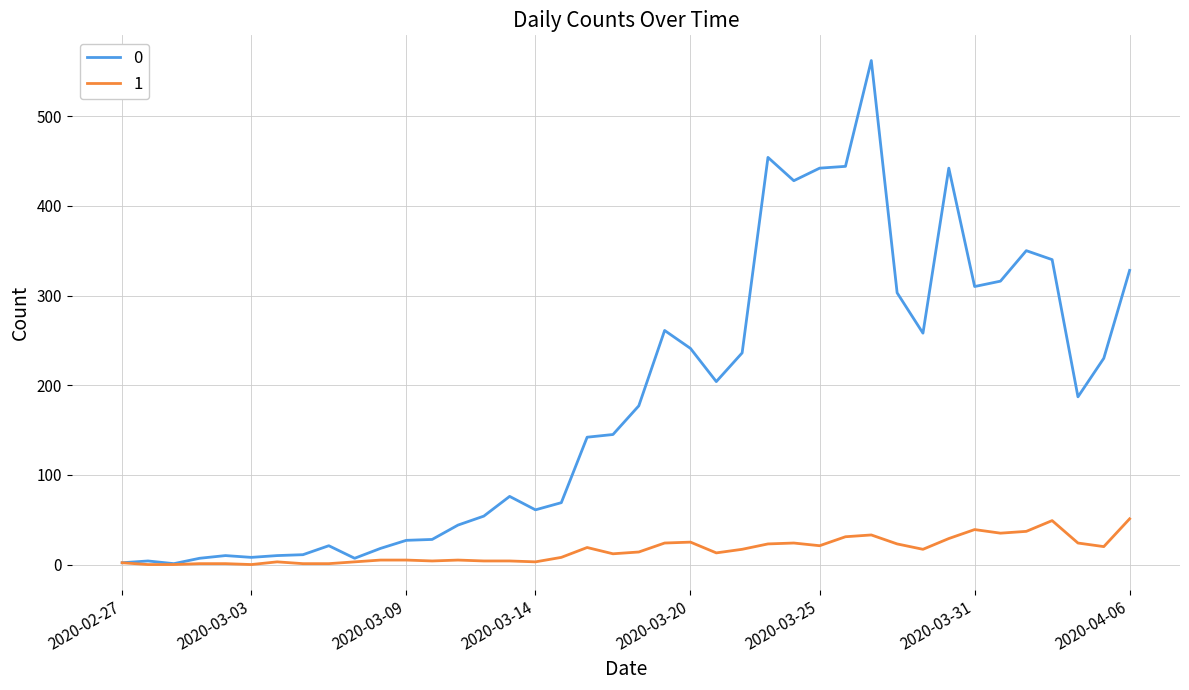

What are all the series names shown in the legend?

0, 1